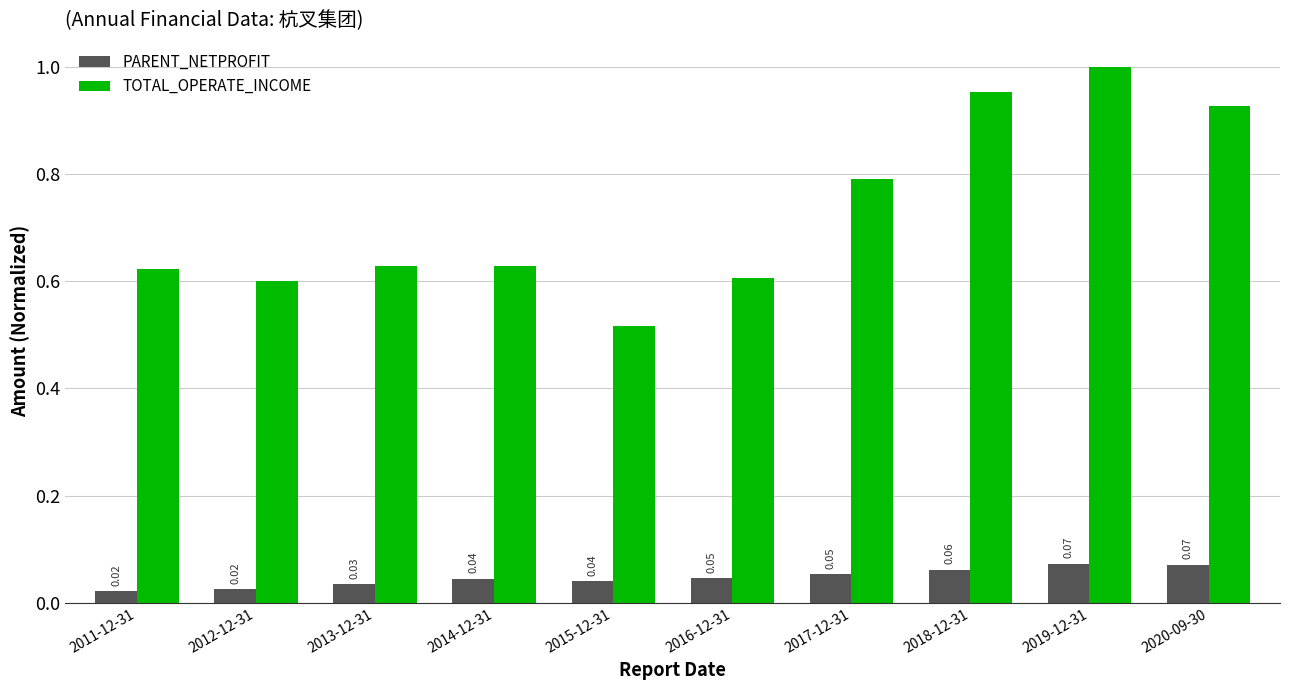

What is the label of the 7th bar from the right?

2014-12-31